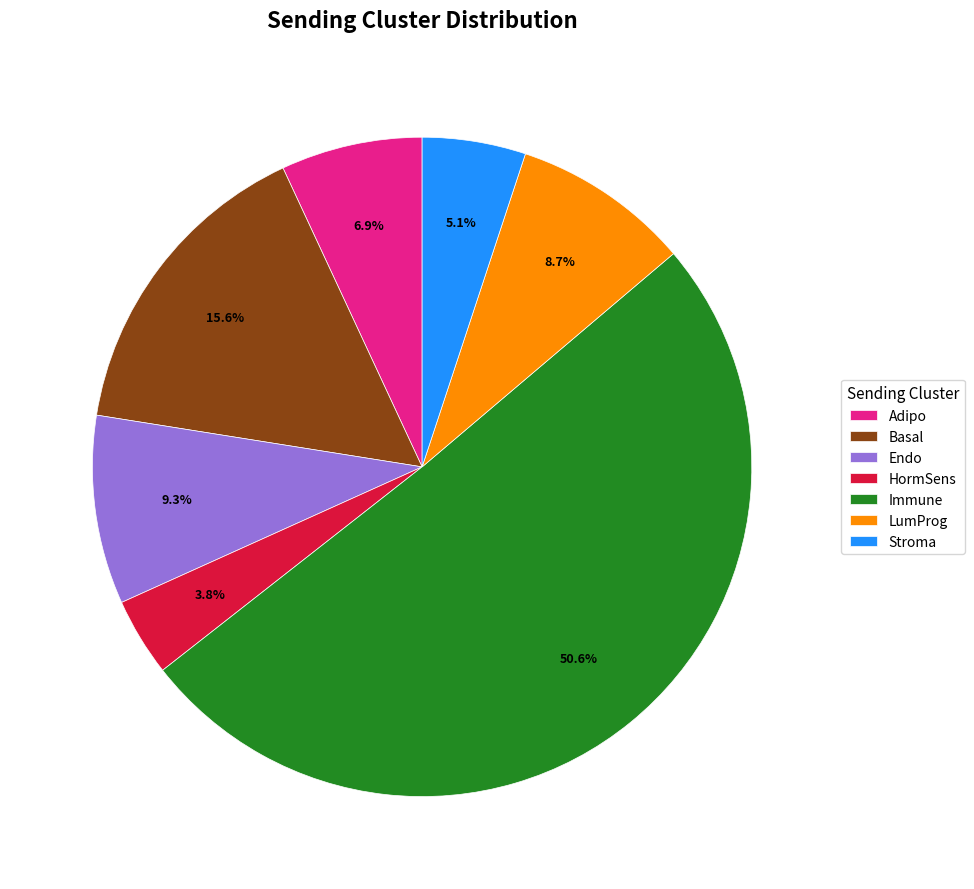

Which has a higher value, Basal or Adipo?

Basal